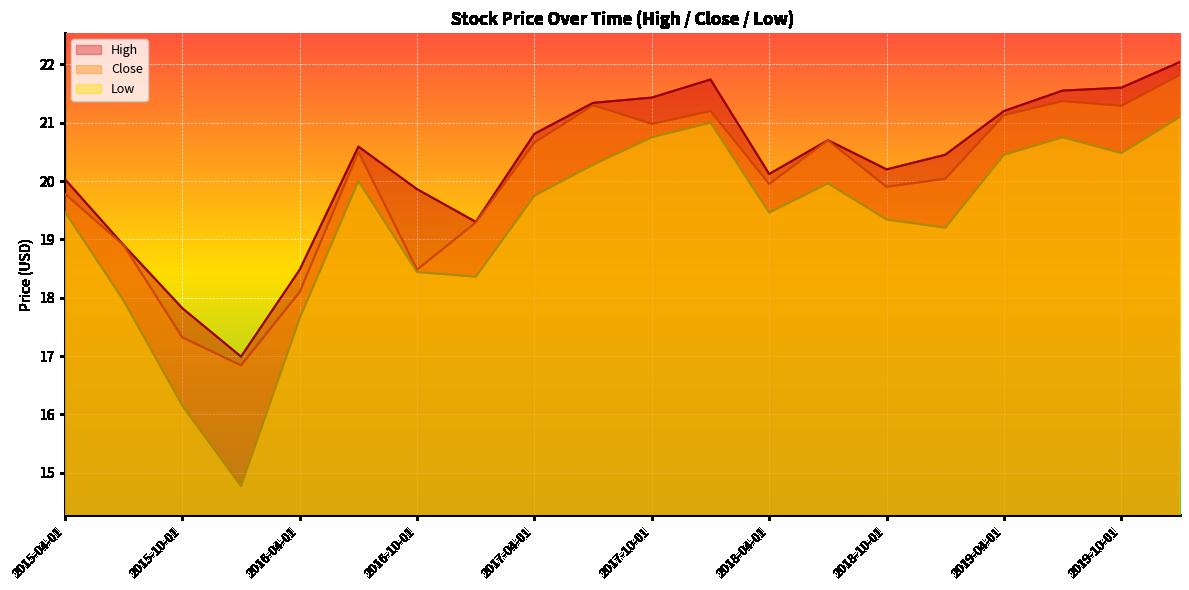

What is the difference between the Low values at 2016-07-01 and 2015-10-01?

3.9